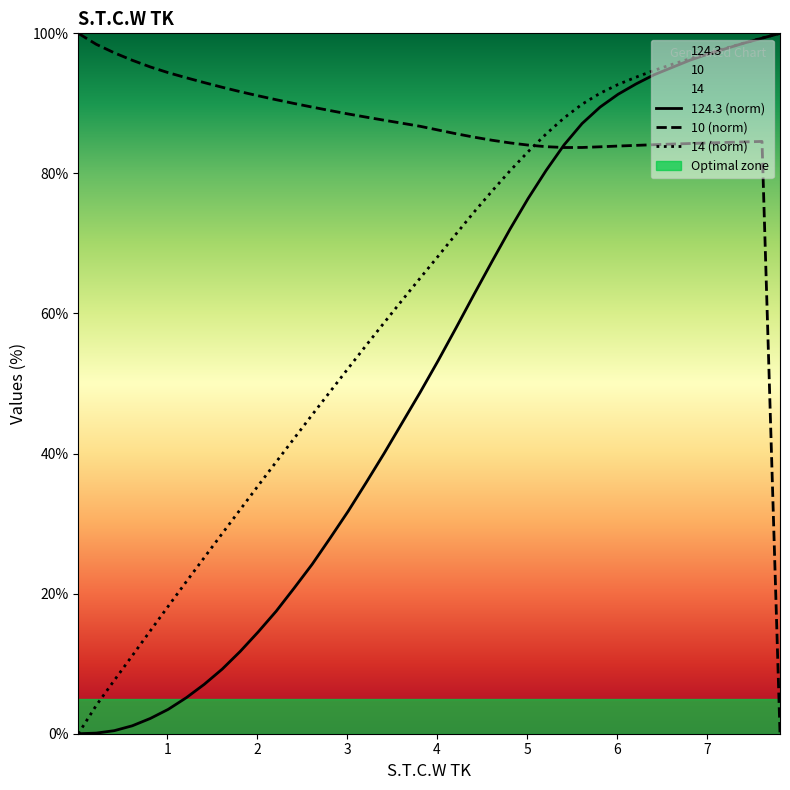

What is the difference between the highest and lowest values at 4.612?

17.3